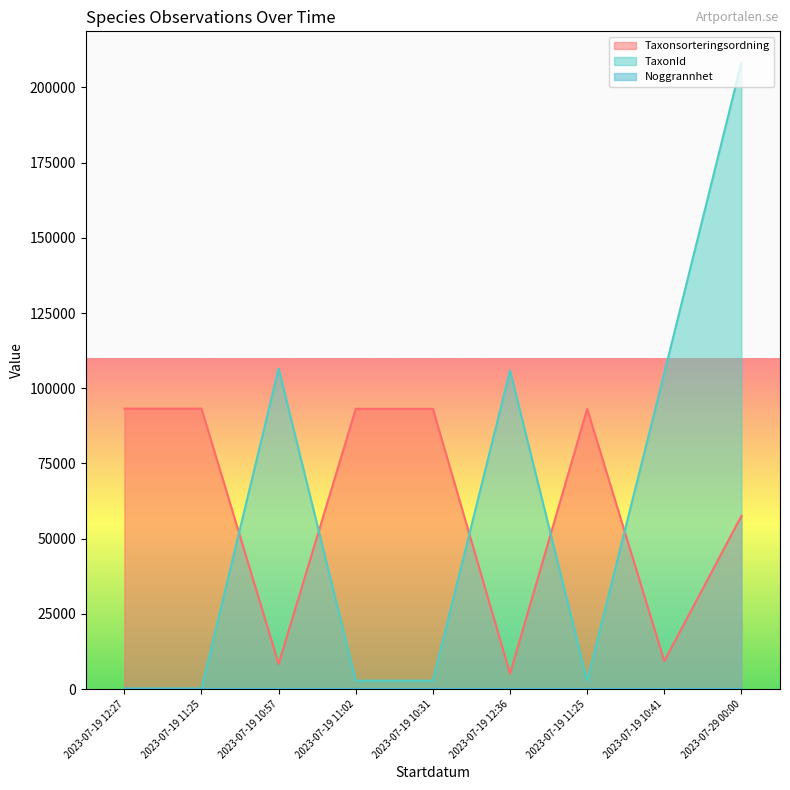

How many lines are shown in the chart?

3